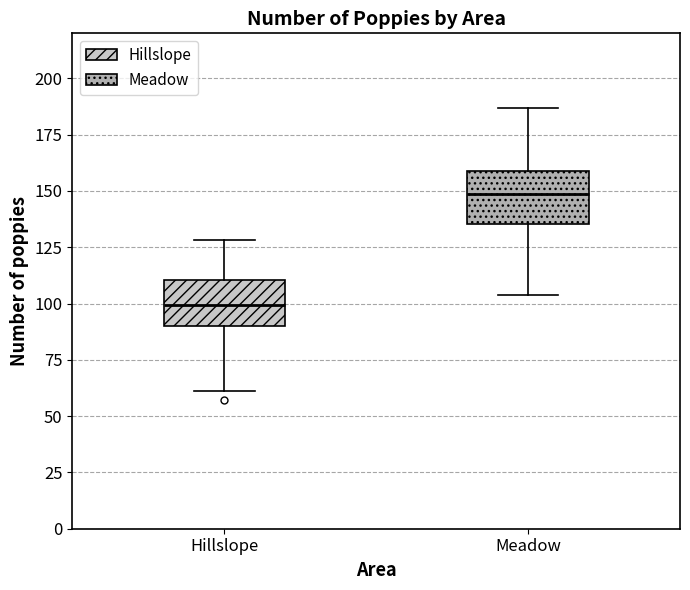

Where does the upper whisker of the box for Hillslope end on the y-axis? The values are not printed on the chart, so give them approximately, as read against the axis.

130